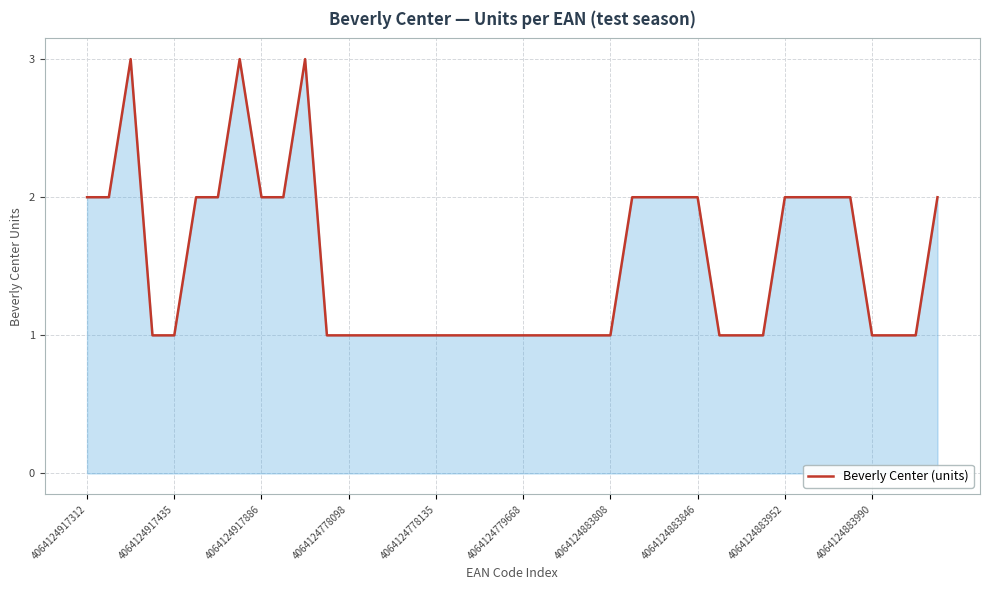

What is the difference between the maximum and second lowest values?

2